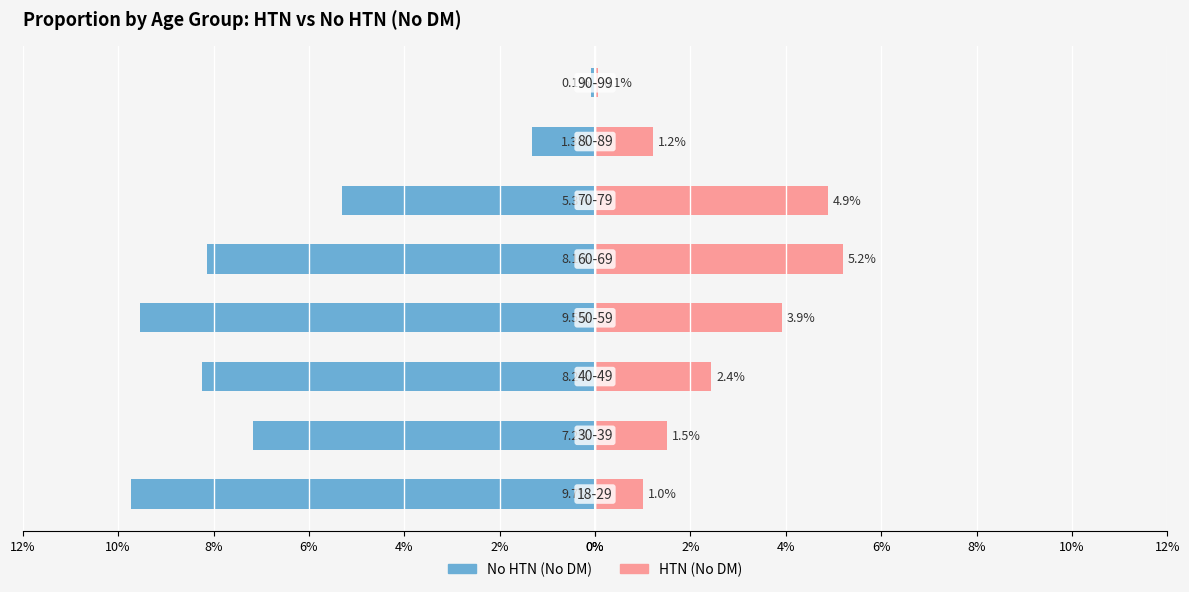

Is it true that No HTN equals -8.2 at 4%?

True